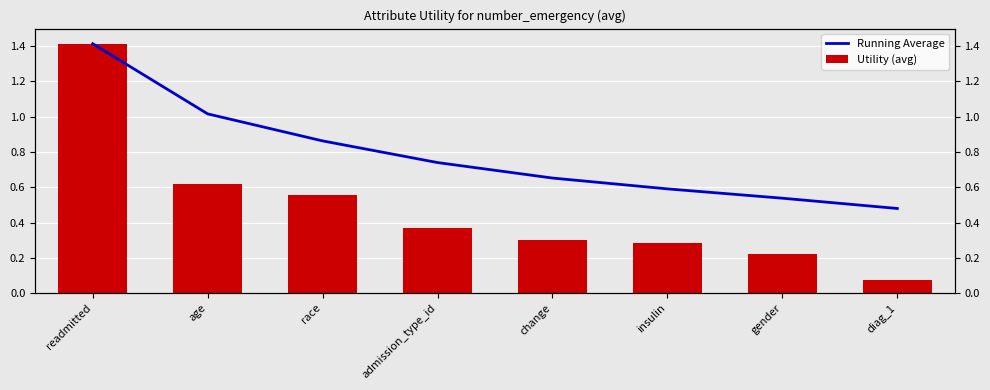

What is the total value across all series at readmitted?

2.8